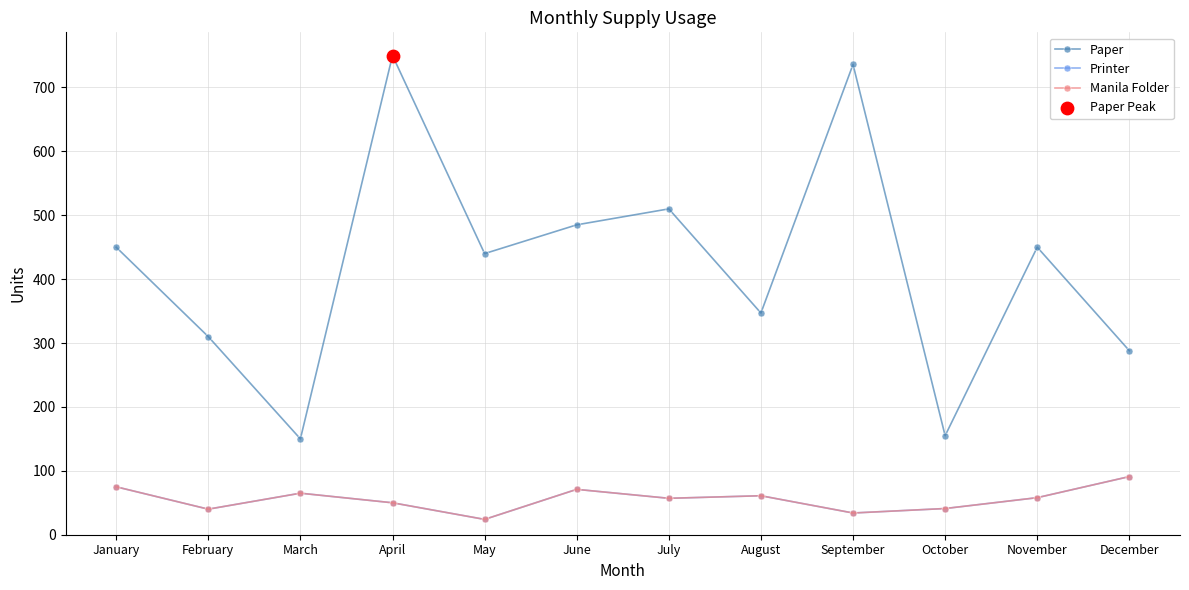

What are all the series names shown in the legend?

Paper, Printer, Manila Folder